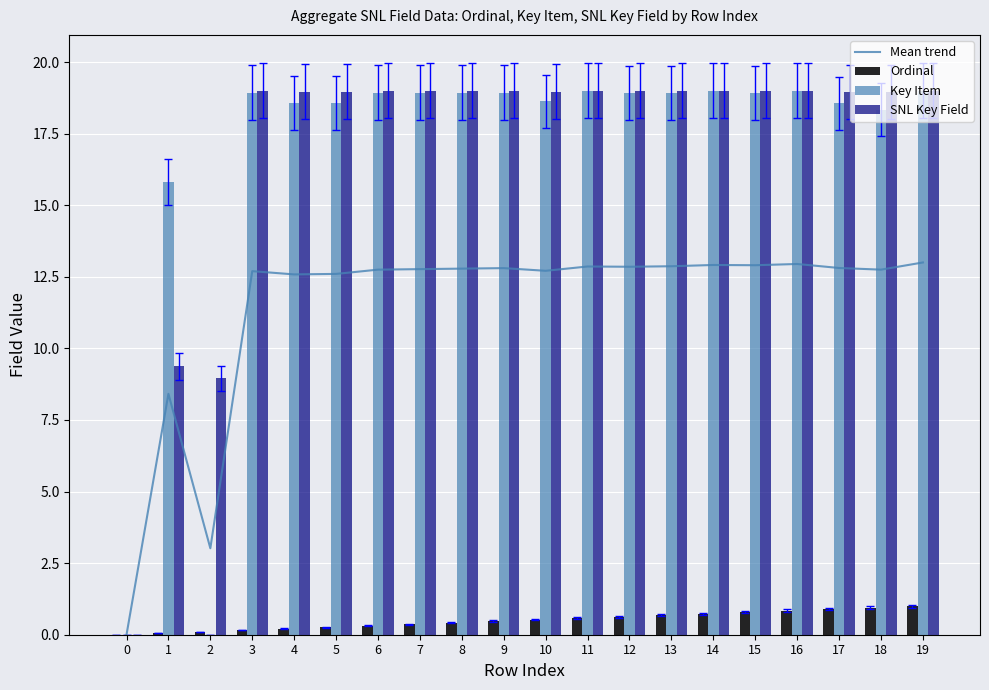

How many groups of bars are there?

20